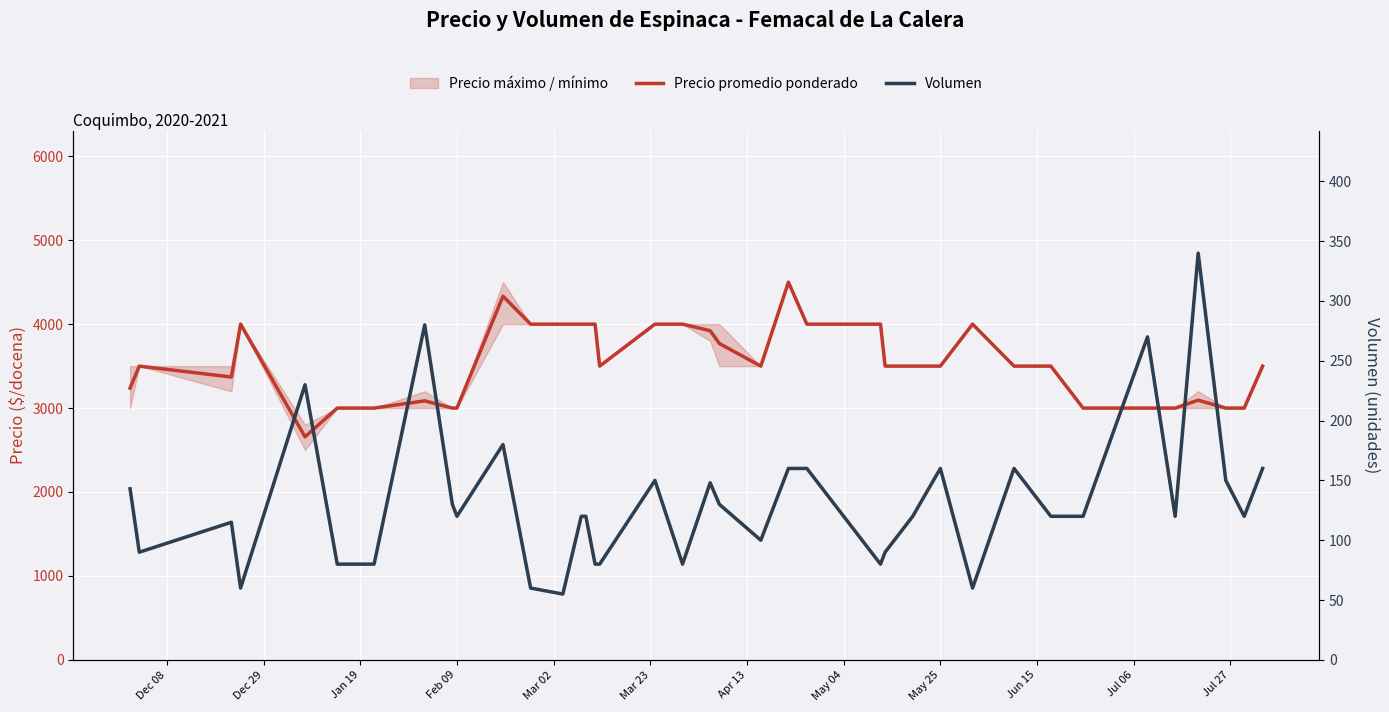

Is the value of Volumen at Dec 29 greater than the value of Precio promedio ponderado at 27?

No